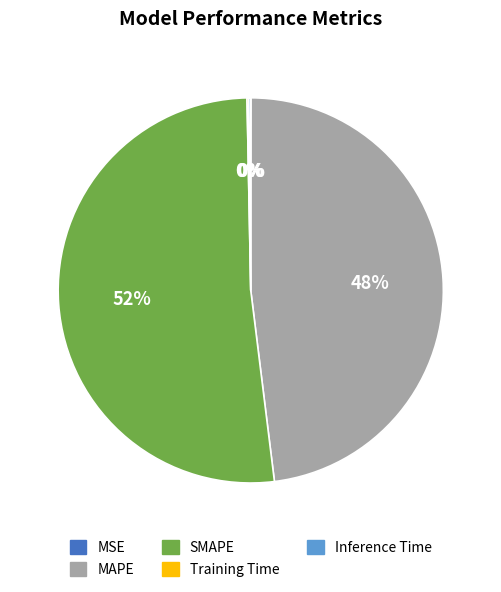

True or false: MAPE accounts for 48% of the total.

True